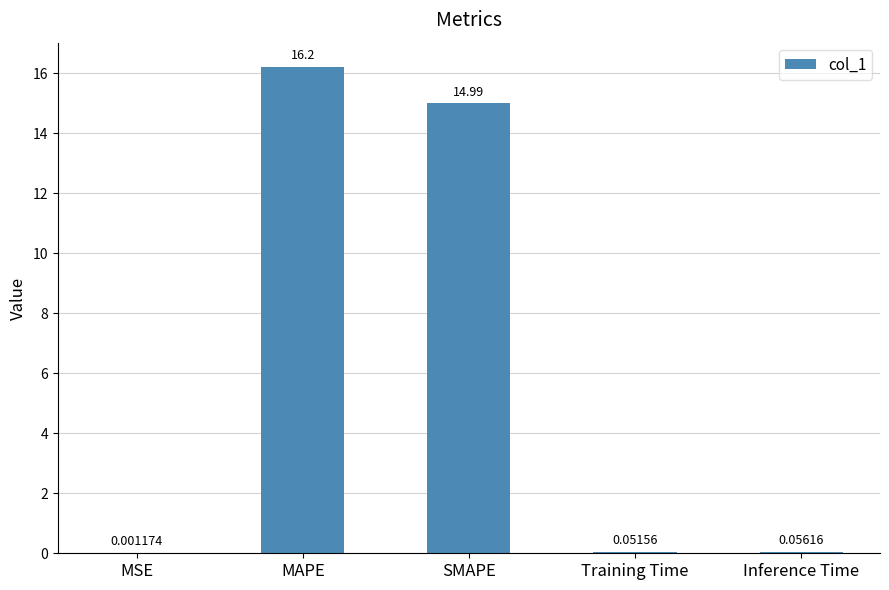

What is the sum of the values at MAPE and MSE?

16.2